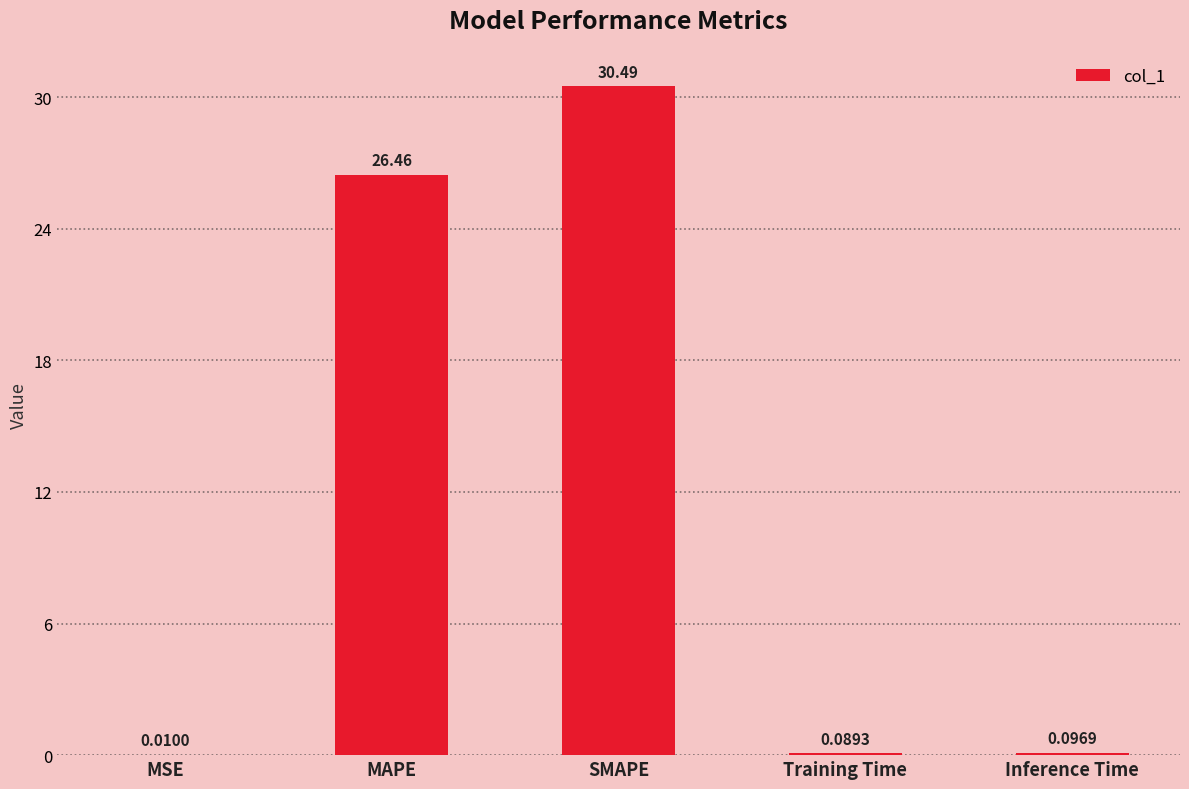

At which label is the value closest to 15?

MAPE